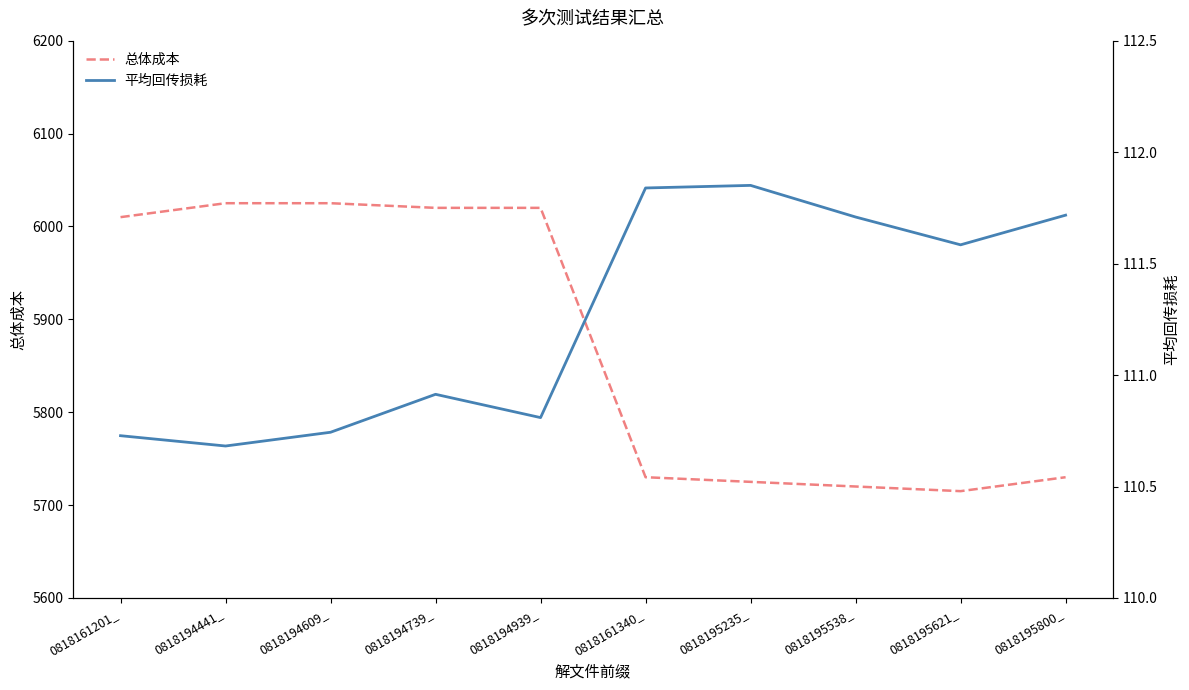

What are all the series names shown in the legend?

总体成本, 平均回传损耗